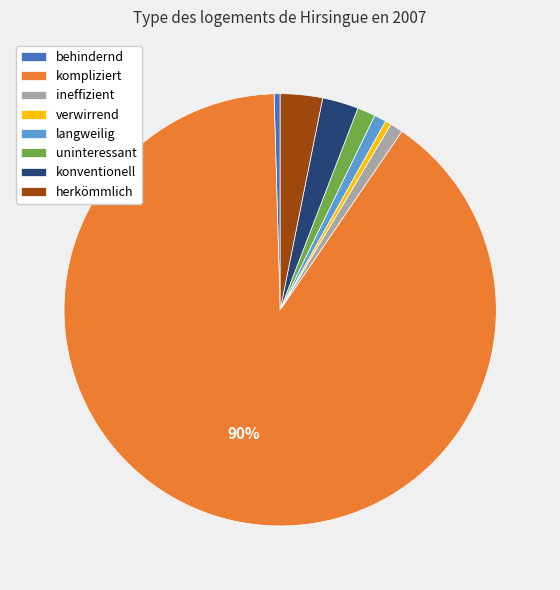

Which category has the biggest portion of the pie?

kompliziert